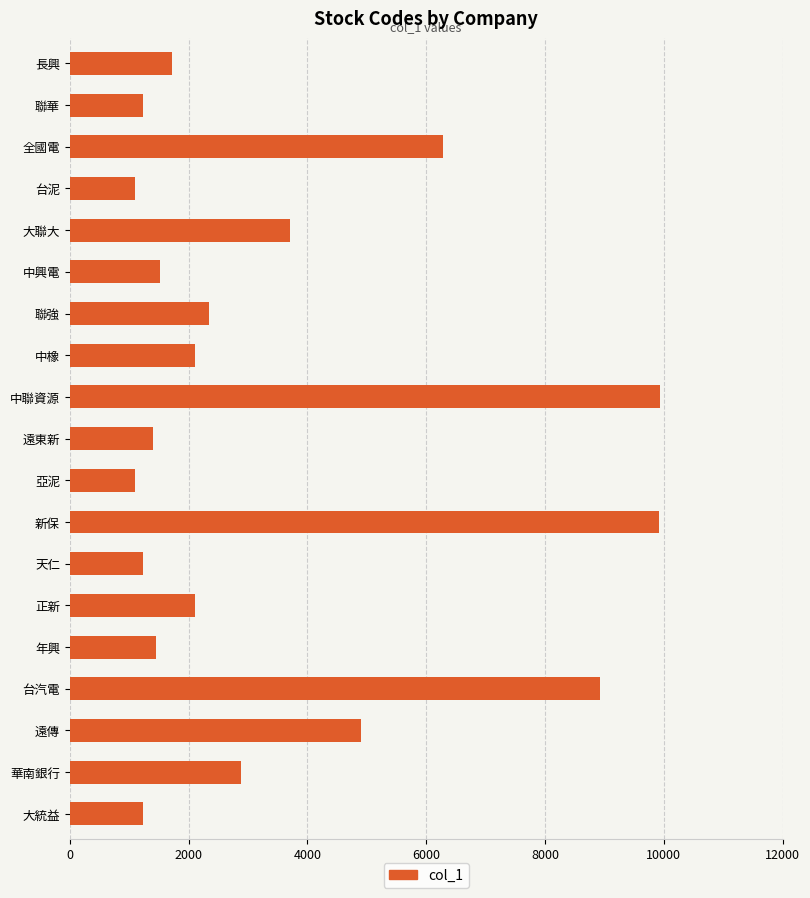

What is the minimum value shown in the chart?

1101